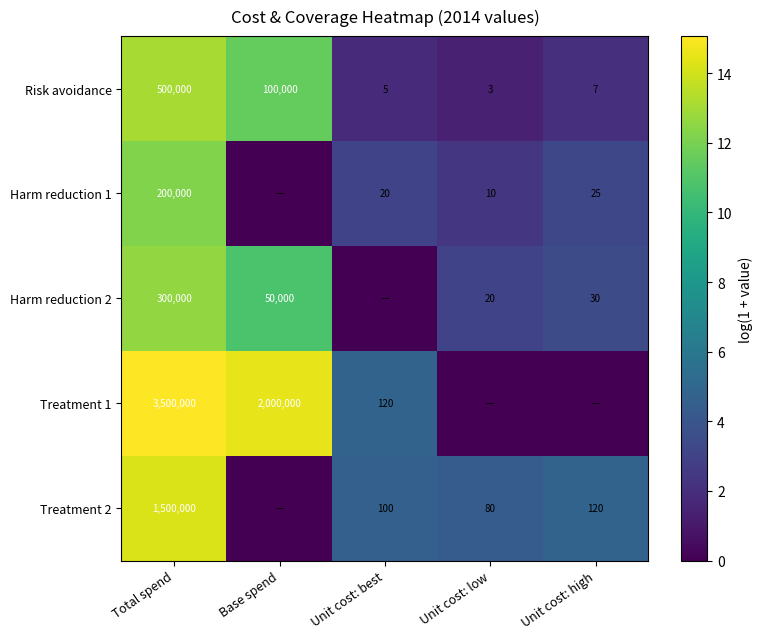

Rank the series at Total spend from lowest to highest value.

Harm reduction 1, Harm reduction 2, Risk avoidance, Treatment 2, Treatment 1